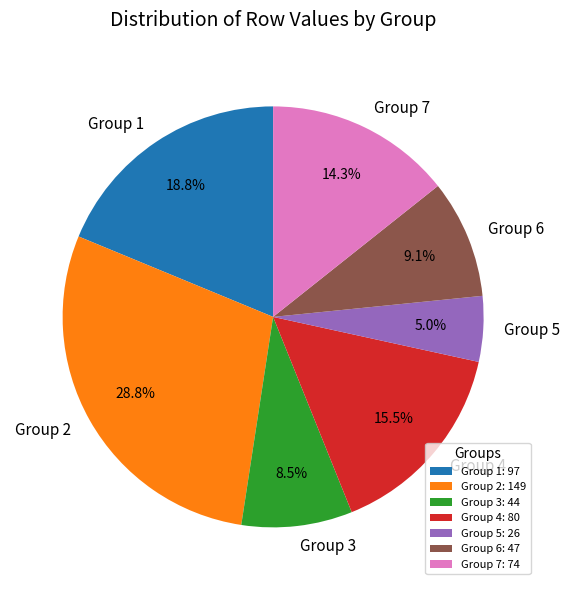

Is Group 2 the majority of the pie?

No